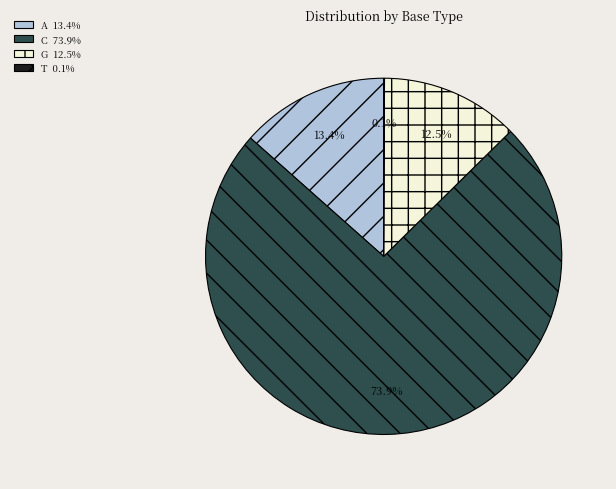

Which category has the biggest portion of the pie?

C